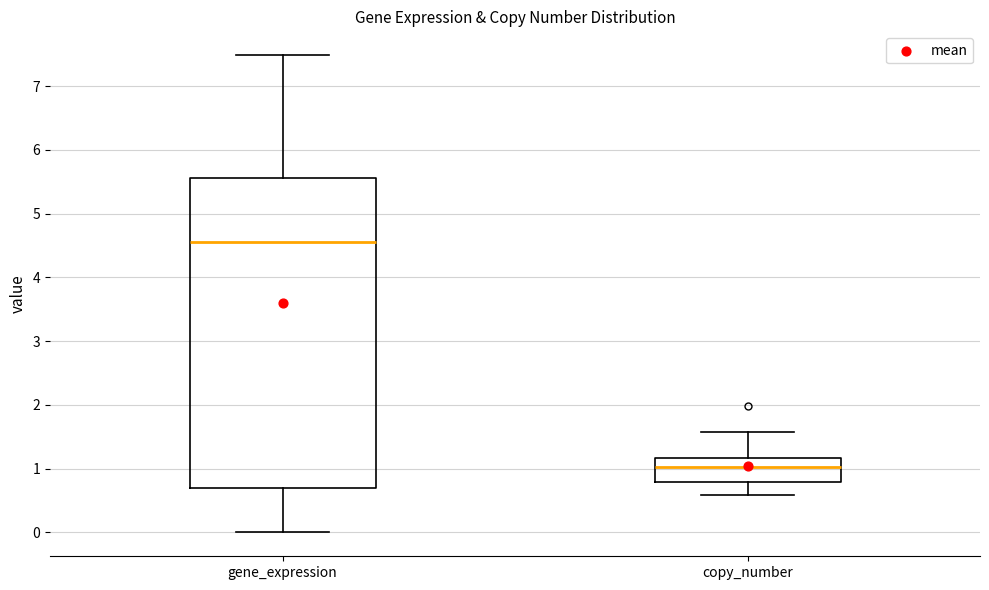

Reading left to right, read every box against the y-axis: the position of its median line, the range the box covers, and the ends of its whiskers. The values are not printed on the chart, so give them approximately, as read against the axis.

gene_expression: median 4.6, box 0.7 to 5.6, whiskers 0.0 to 7.5
copy_number: median 1.0, box 0.8 to 1.2, whiskers 0.6 to 1.6